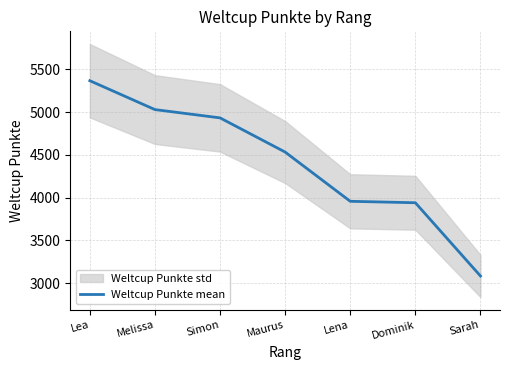

The chart shows a value of 3957 at Lena. True or false?

True